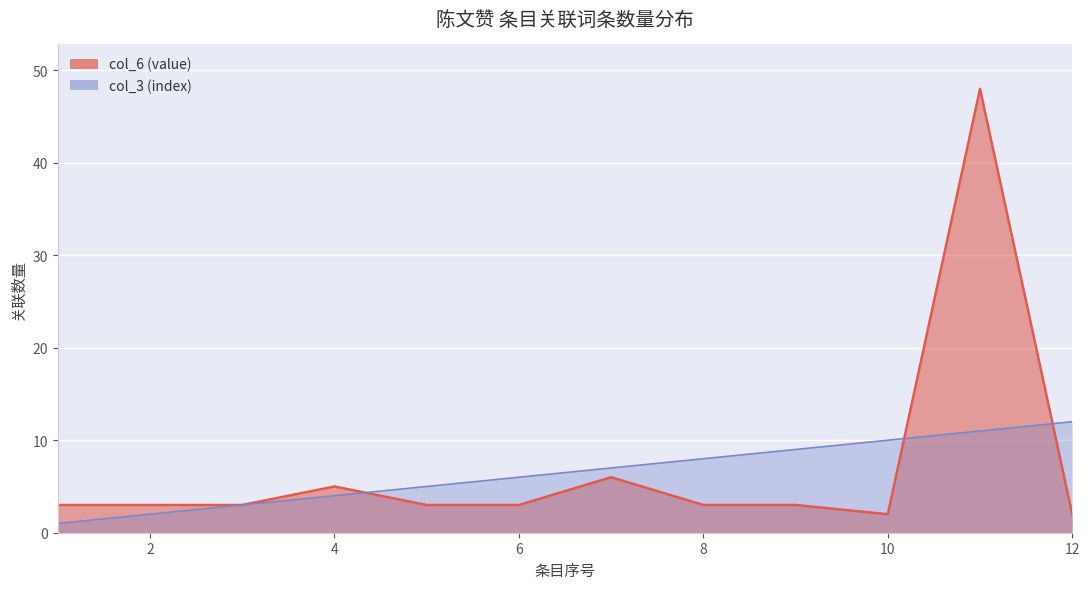

What are all the series names shown in the legend?

col_3 (index), col_6 (value)